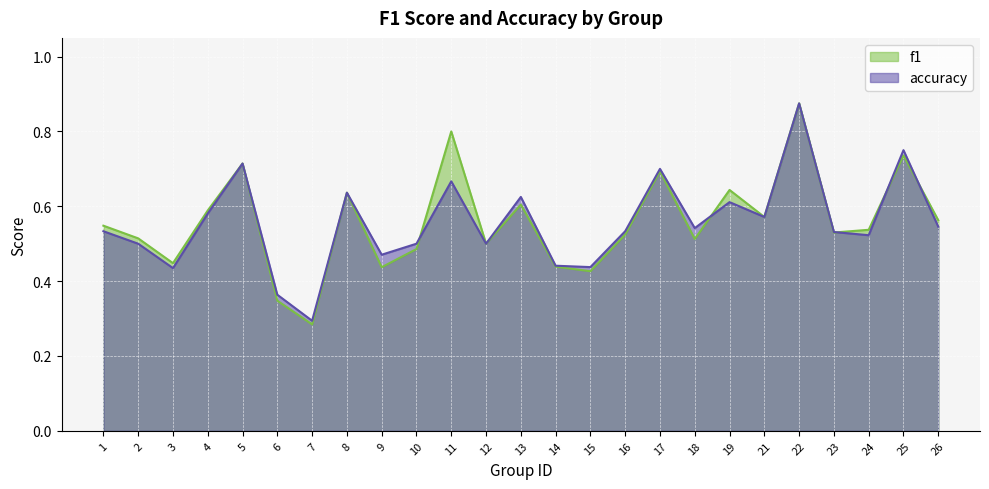

What is the value of the accuracy point at the 8th from the left?

0.6